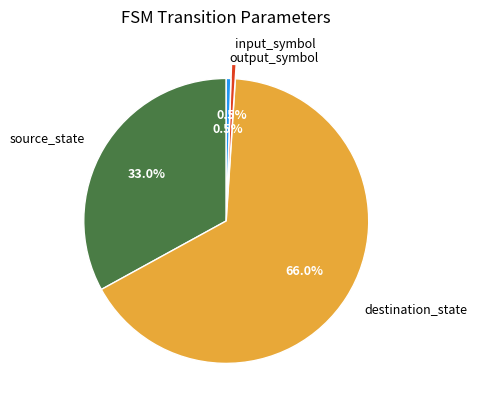

Count the number of slices in the pie.

4